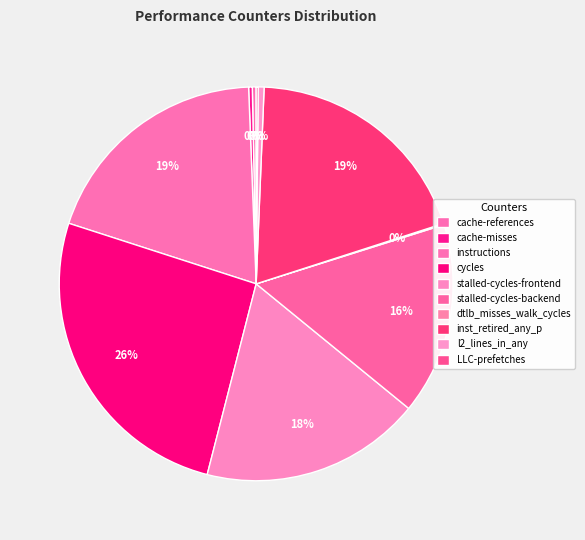

Count the number of slices in the pie.

10